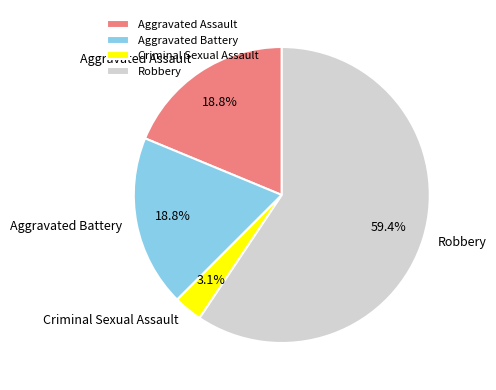

Combined, do Criminal Sexual Assault and Aggravated Assault account for over 50%?

No